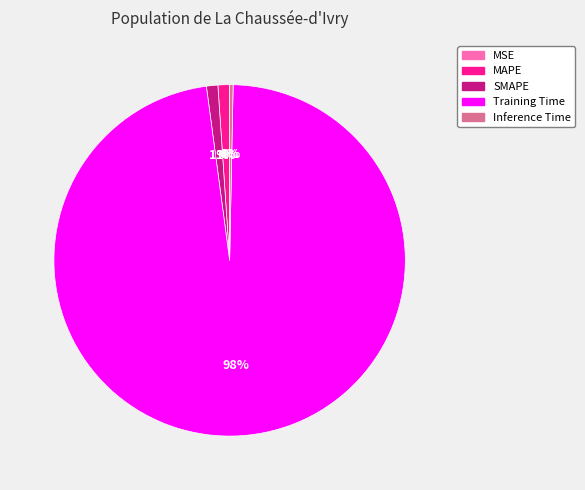

Is it true that SMAPE is 11% of the pie?

False